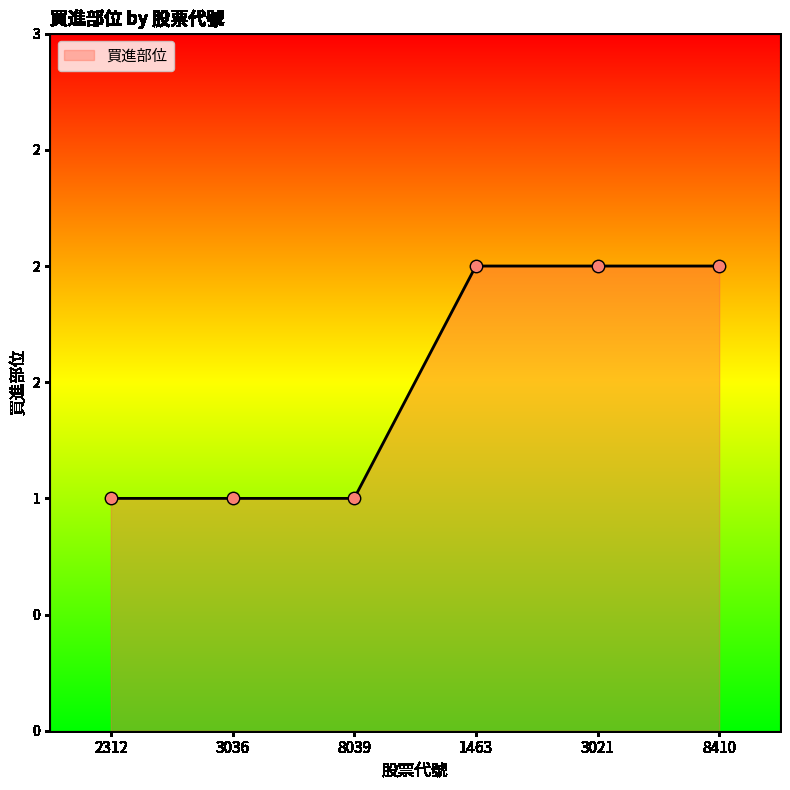

Approximately how many times larger is the value at 3021 compared to 2312?

2.0